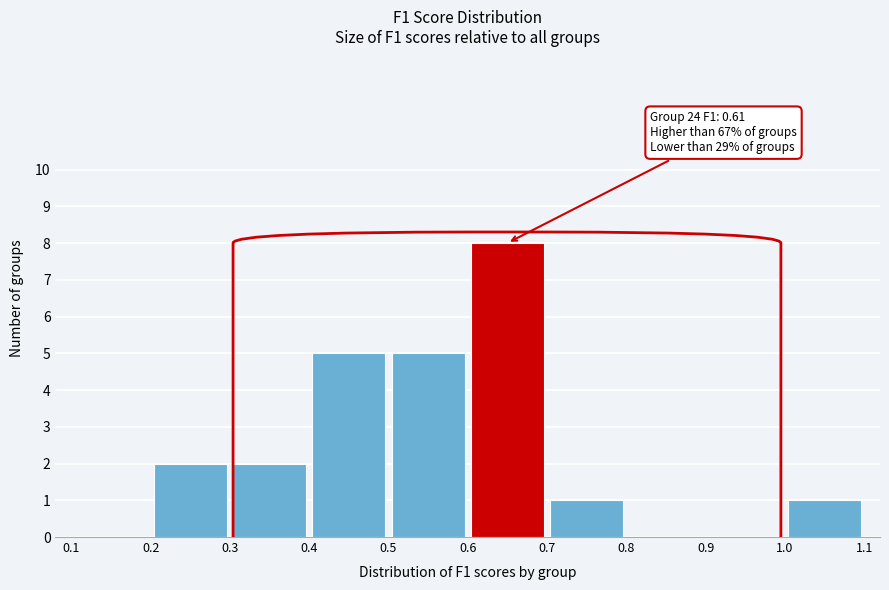

Over which range of the x-axis is the bar tallest?

0.6 to 0.7